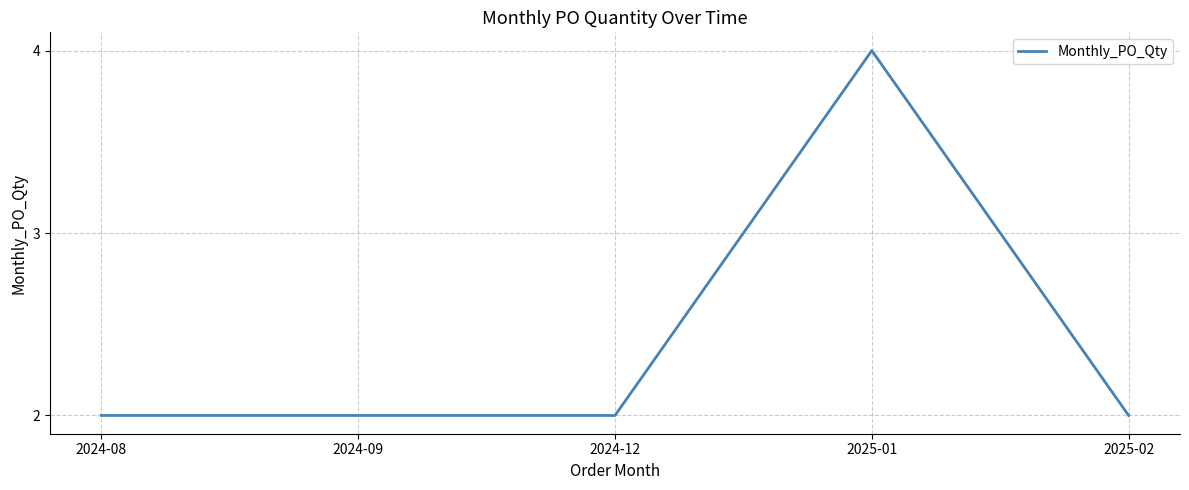

What is the difference between the values at 2024-12 and 2025-01?

2